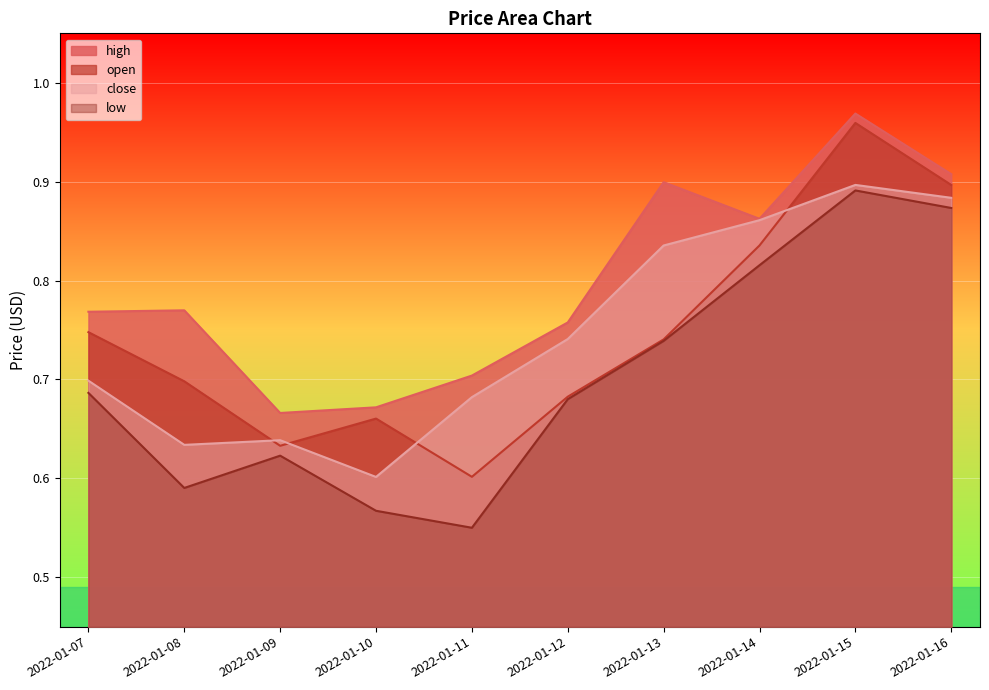

What is the sum of the high values at 2022-01-14 and 2022-01-16?

1.8